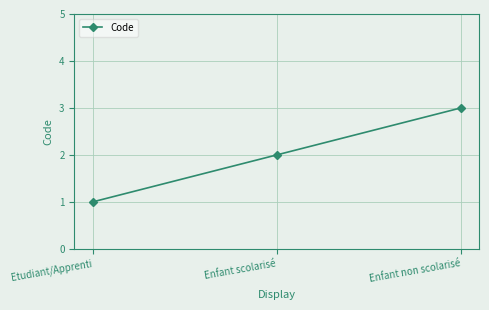

Reading right to left, list all the values displayed in this chart.

3	2	1